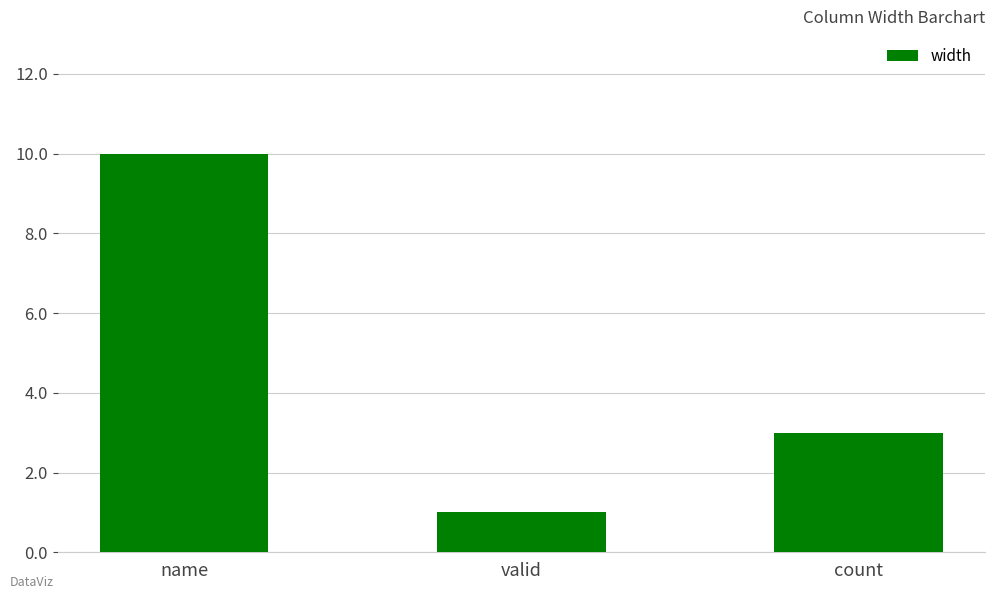

What is the maximum value shown in the chart?

10